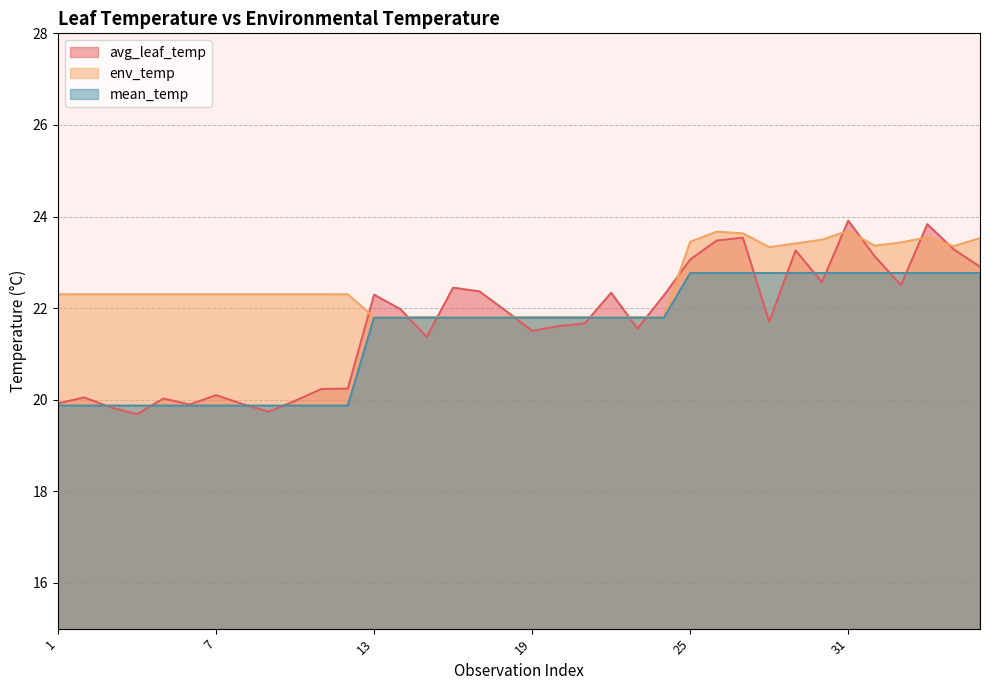

The avg_leaf_temp series shows 12.3 at 2. True or false?

False